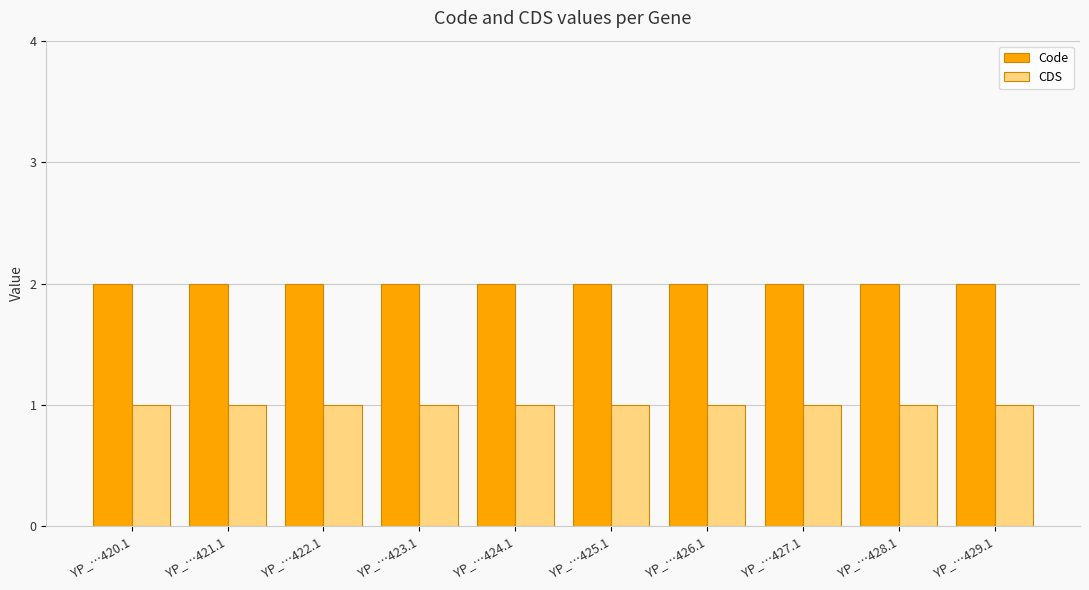

Read the Code value at YP_…423.1.

2